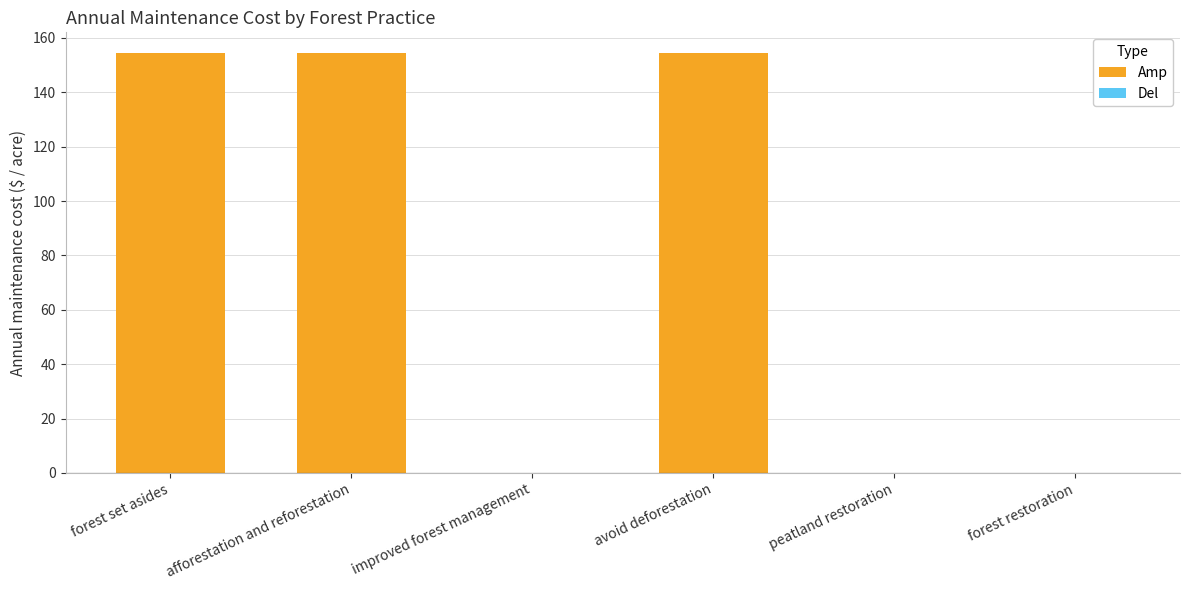

How many series are shown in this chart?

1